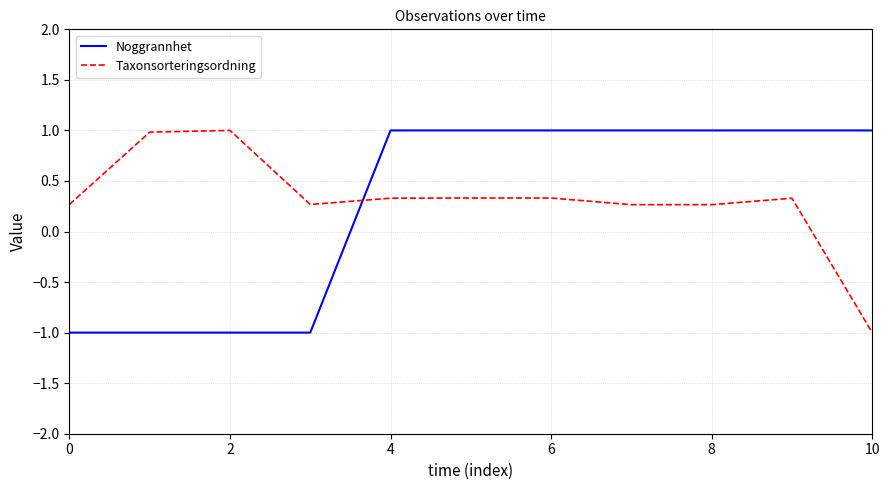

How many lines are shown in the chart?

2